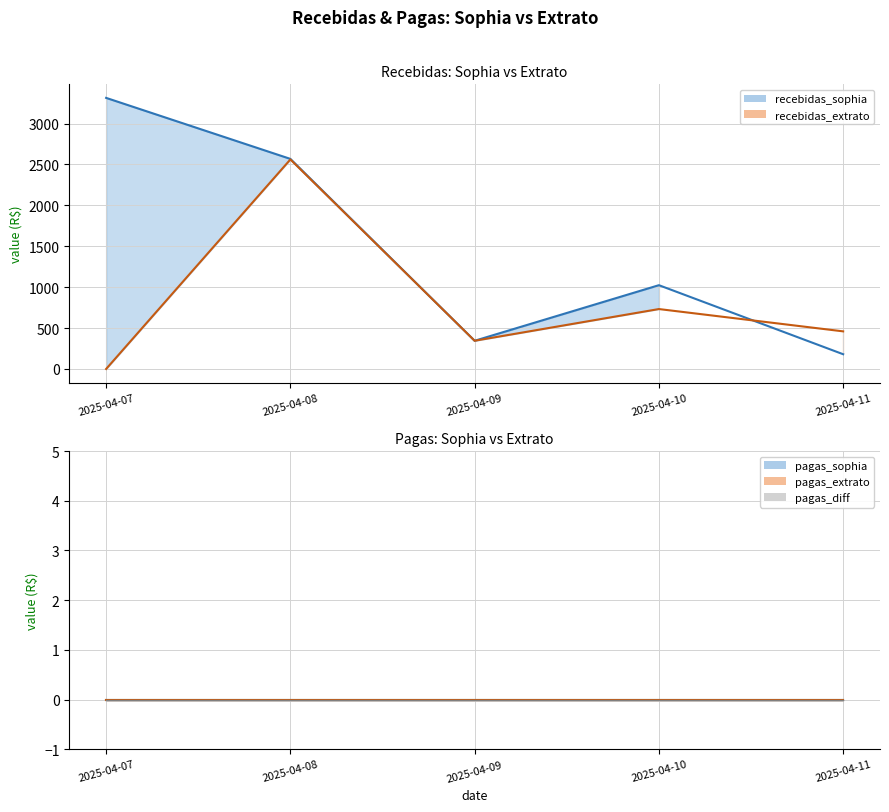

Reading right to left, transcribe all the data shown in this chart.

recebidas_sophia: 2025-04-11=180.1	2025-04-10=1023.9	2025-04-09=344.7	2025-04-08=2567.5	2025-04-07=3313.1
recebidas_extrato: 2025-04-11=459.7	2025-04-10=732.4	2025-04-09=344.7	2025-04-08=2560.8	2025-04-07=0.0
pagas_sophia: 2025-04-11=0.0	2025-04-10=0.0	2025-04-09=0.0	2025-04-08=0.0	2025-04-07=0.0
pagas_extrato: 2025-04-11=0.0	2025-04-10=0.0	2025-04-09=0.0	2025-04-08=0.0	2025-04-07=0.0
pagas_diff: 2025-04-11=0.0	2025-04-10=0.0	2025-04-09=0.0	2025-04-08=0.0	2025-04-07=0.0